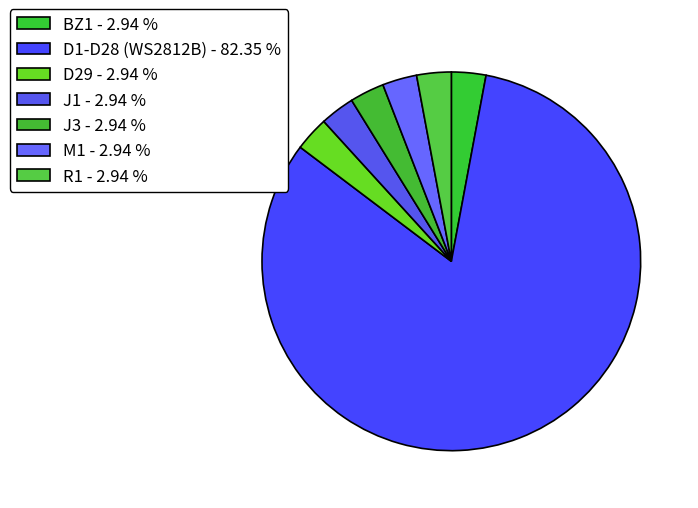

Rank the categories by value from lowest to highest.

BZ1, D29, J1, J3, M1, R1, D1-D28 (WS2812B)